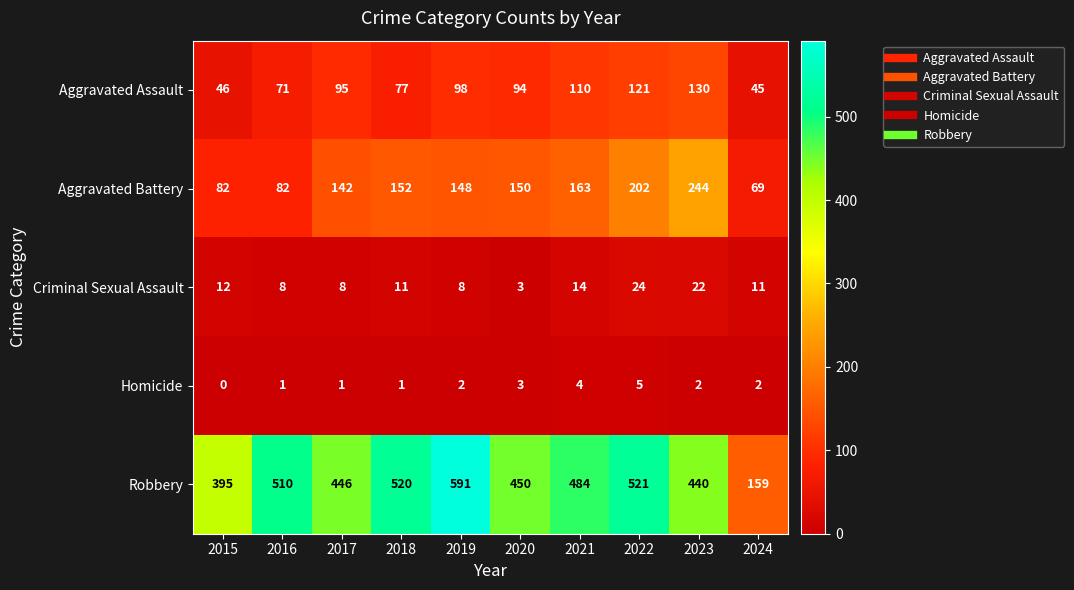

How many data points does each series have?

10